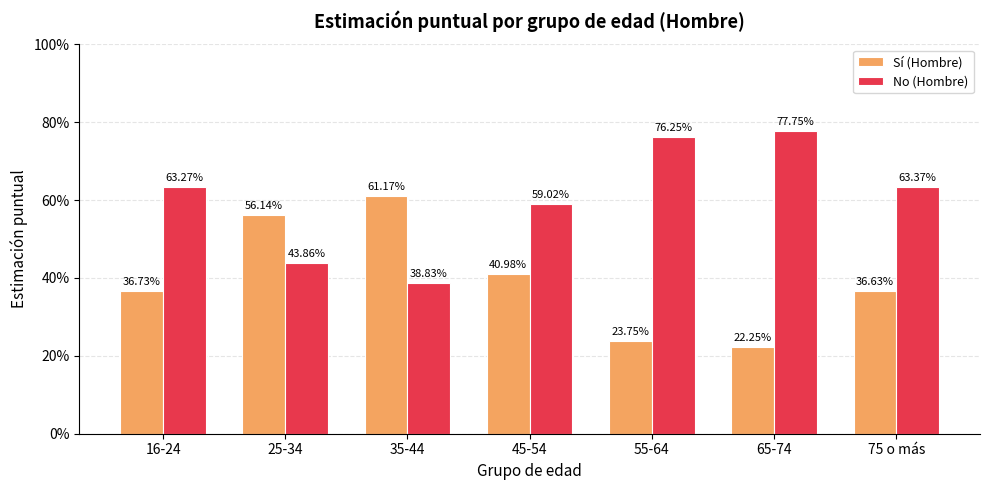

Which series has the largest total across all categories?

No (Hombre)